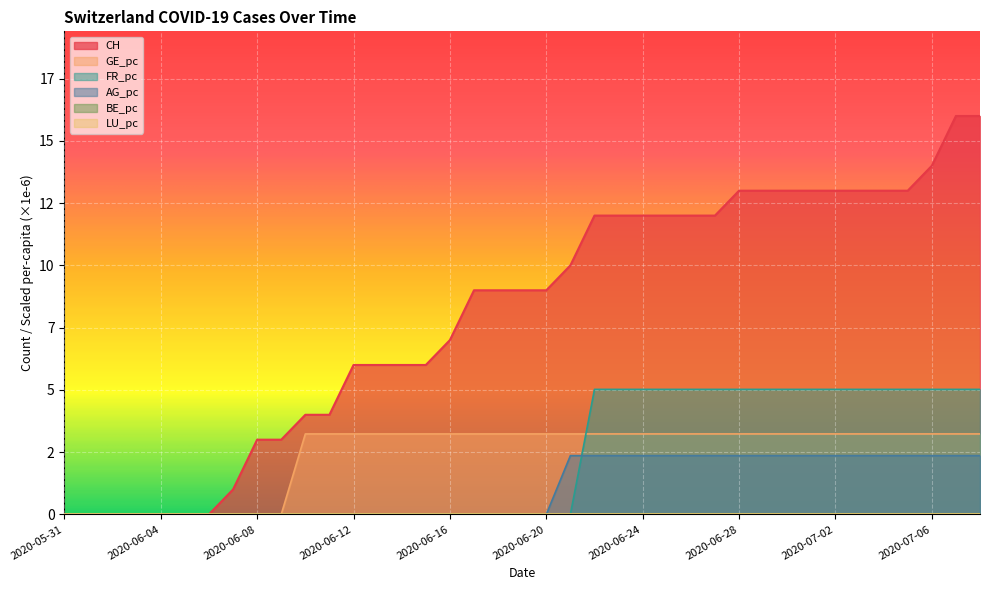

At which label does GE_pc reach its peak?

2020-06-10